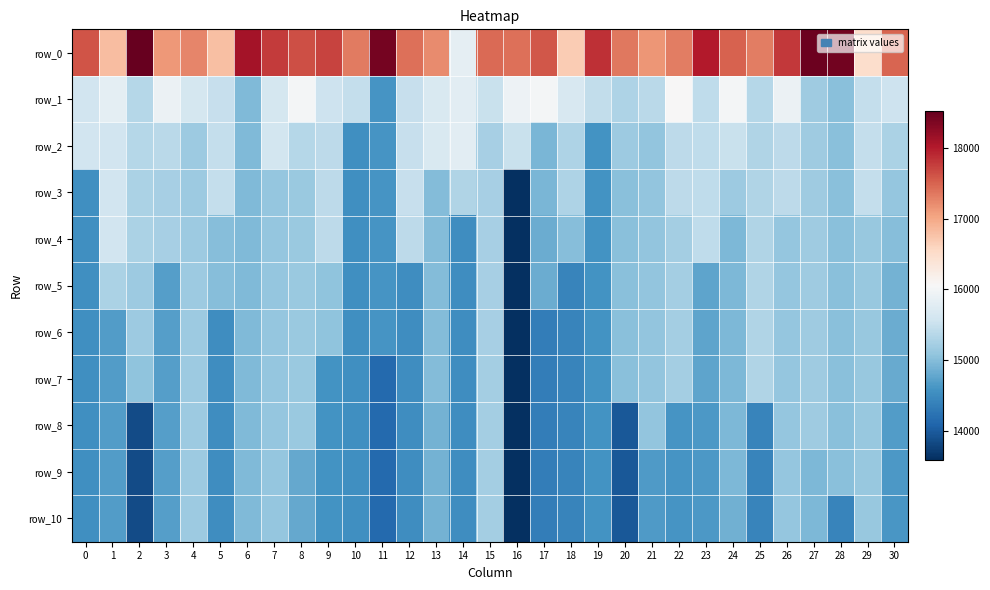

Is the value of row_9 at 26 greater than the value of row_5 at 4?

No